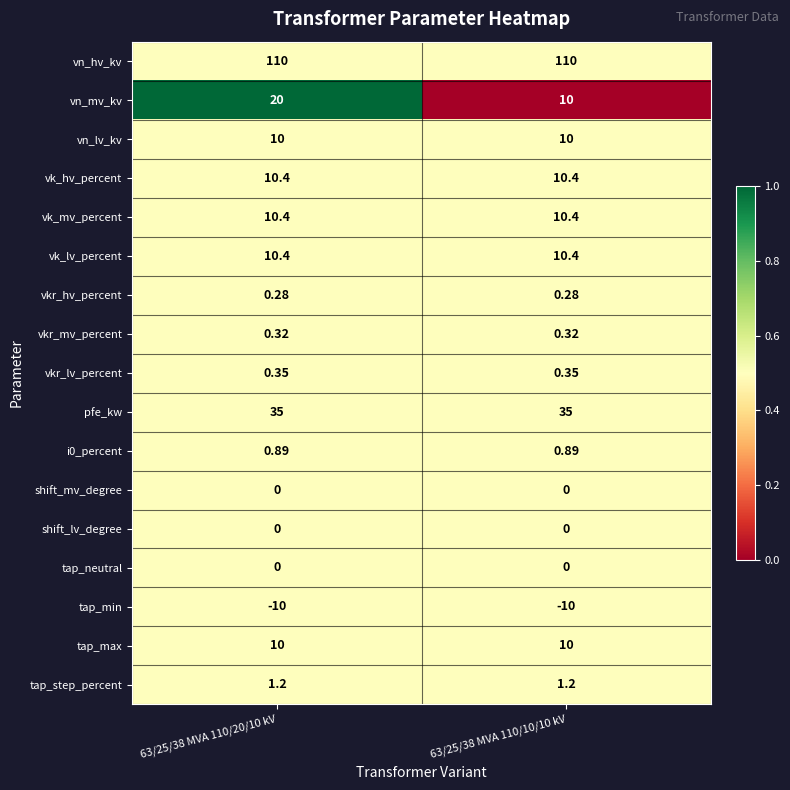

Which series has the largest total across all categories?

vn_hv_kv